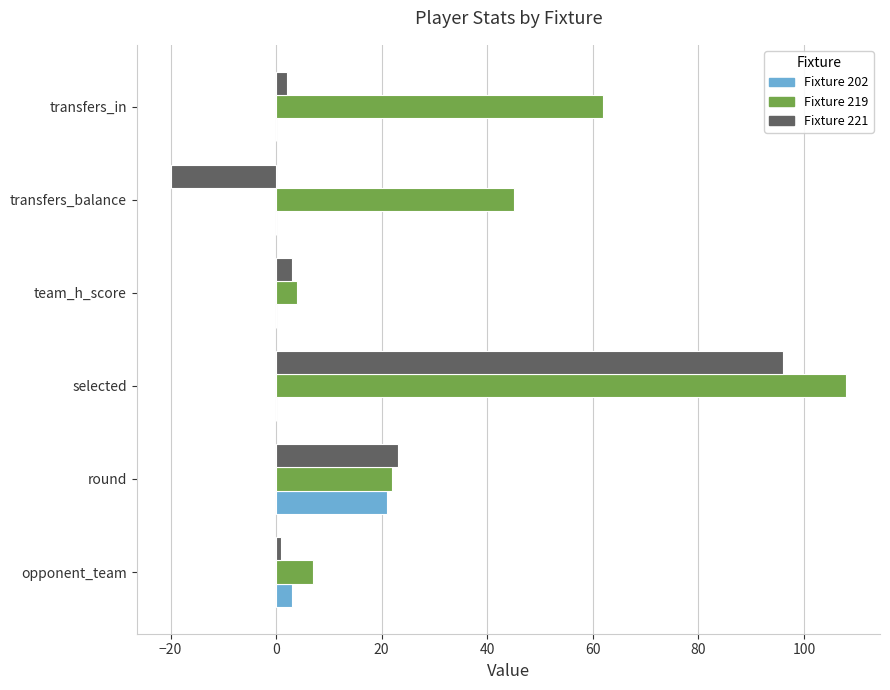

Where is Fixture 219 nearest to the value 56?

transfers_in